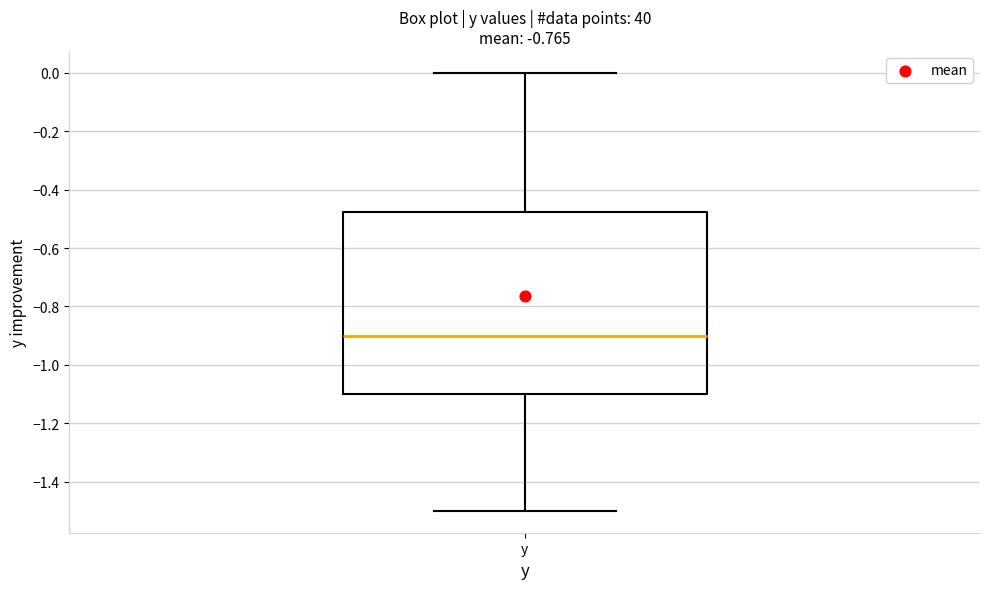

Read this box plot against the y-axis: the position of the median line, the range covered by the box, and the ends of both whiskers. The values are not printed on the chart, so give them approximately, as read against the axis.

median -0.90, box -1.10 to -0.48, whiskers -1.50 to 0.00